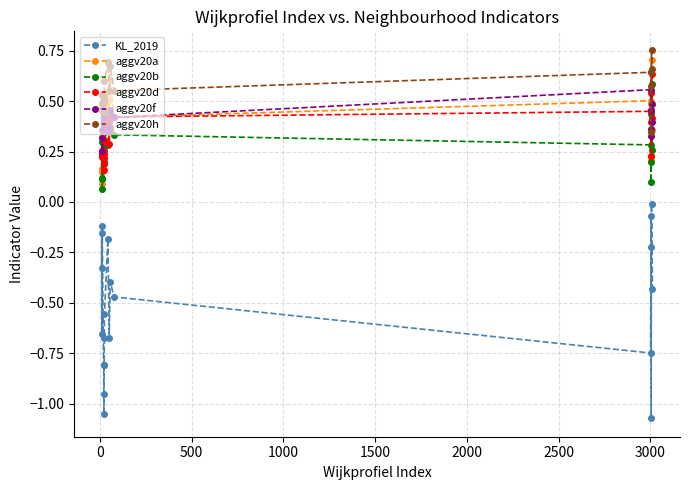

Which series has the largest range (max minus min)?

KL_2019